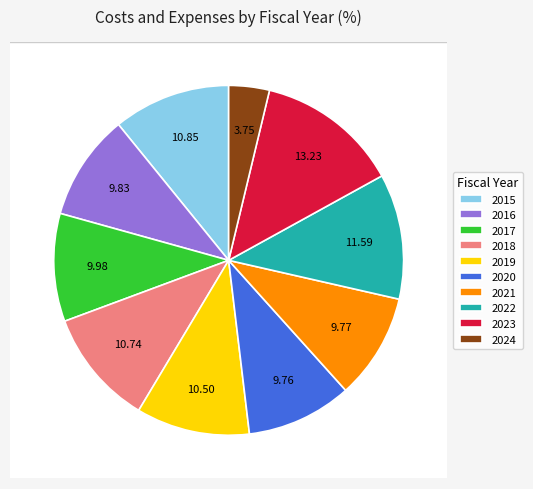

Is it true that 2023 is 13% of the pie?

True